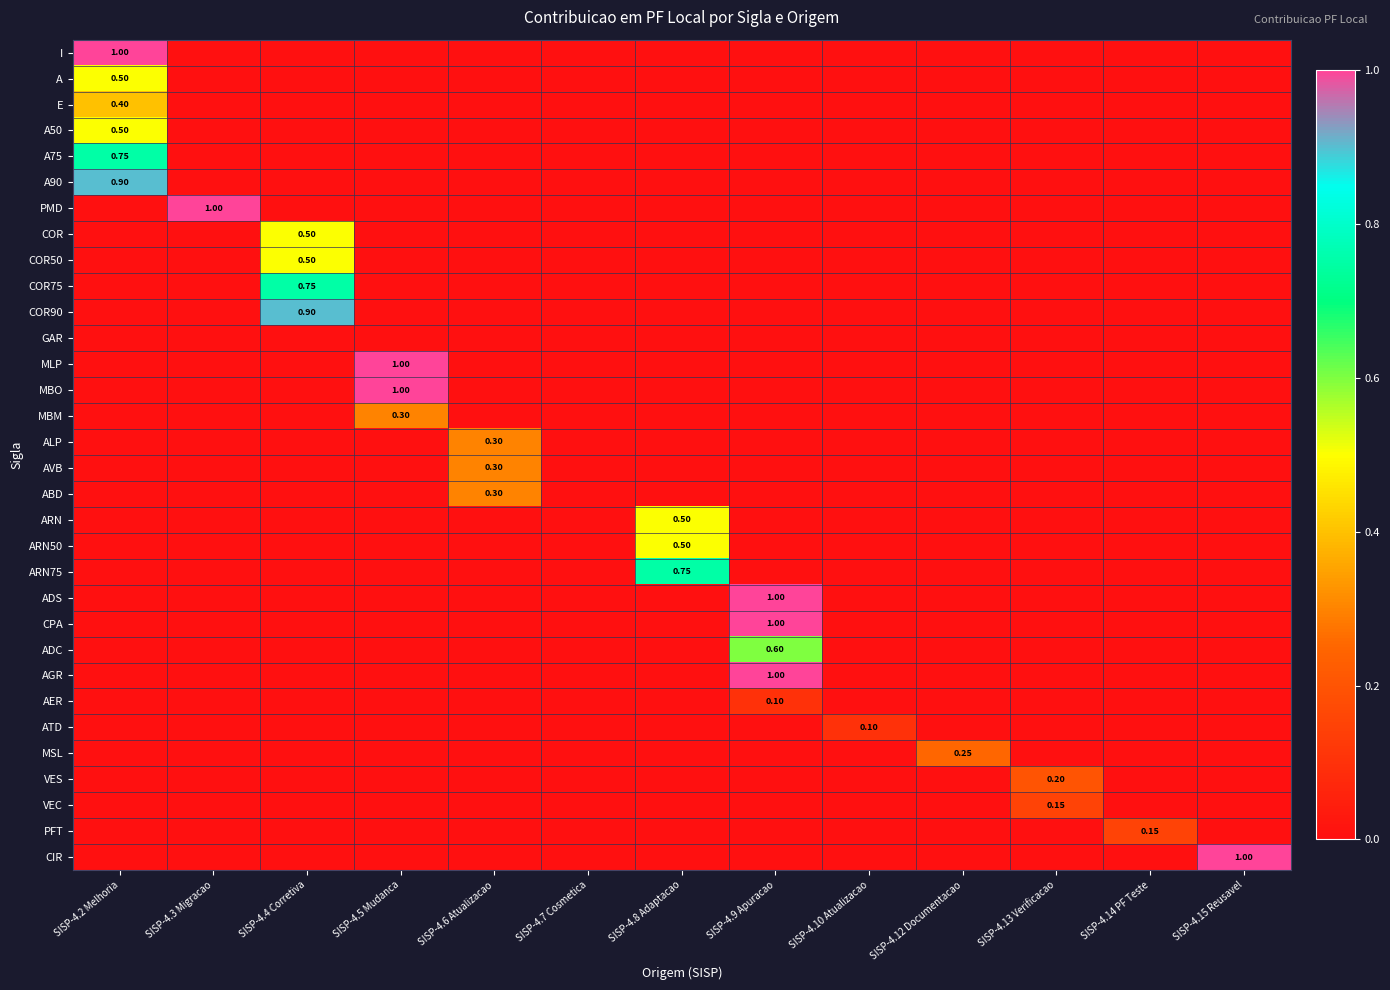

The A75 series shows 0.0 at SISP-4.15 Reusavel. True or false?

True